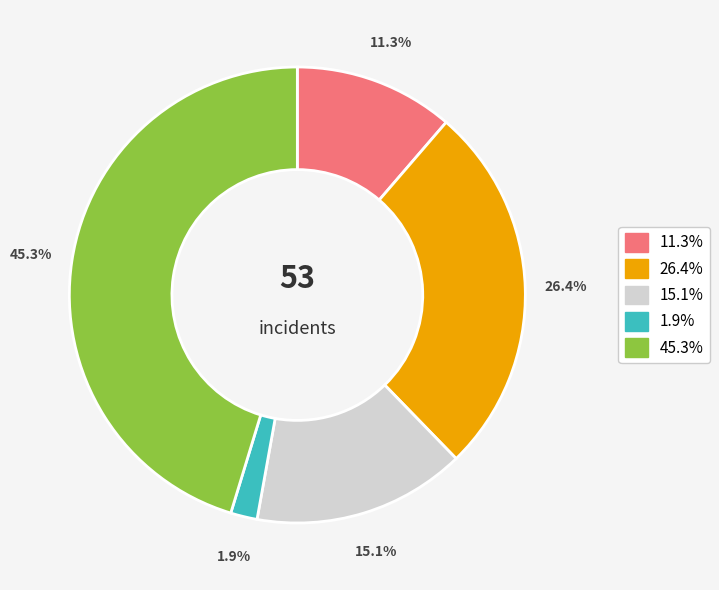

How many segments does this pie chart have?

5